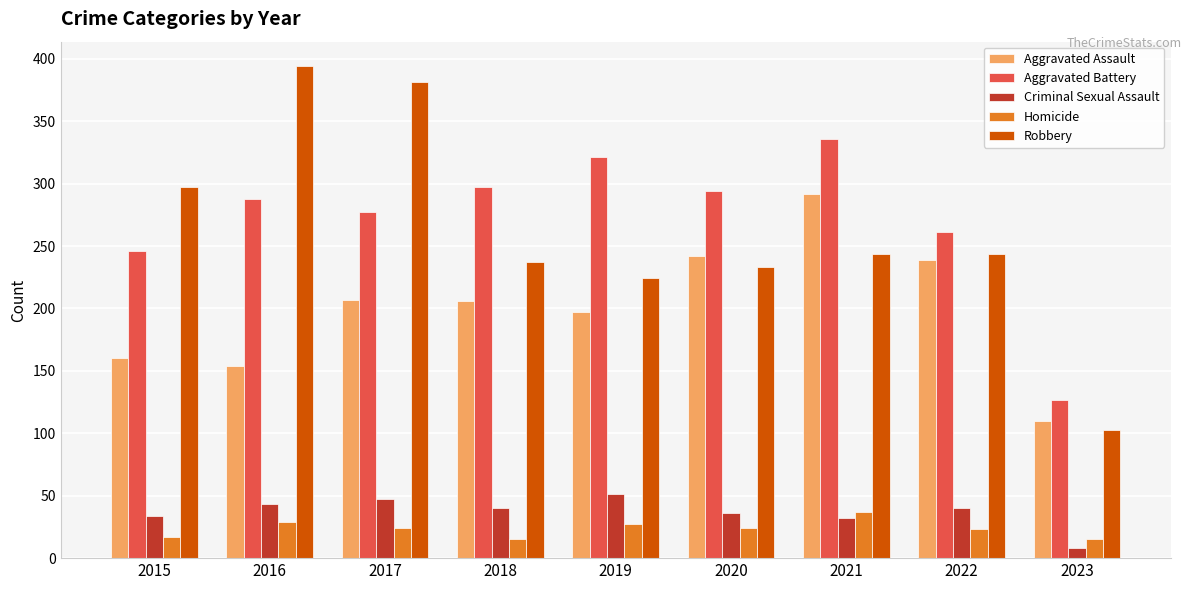

Which series has the largest range (max minus min)?

Robbery